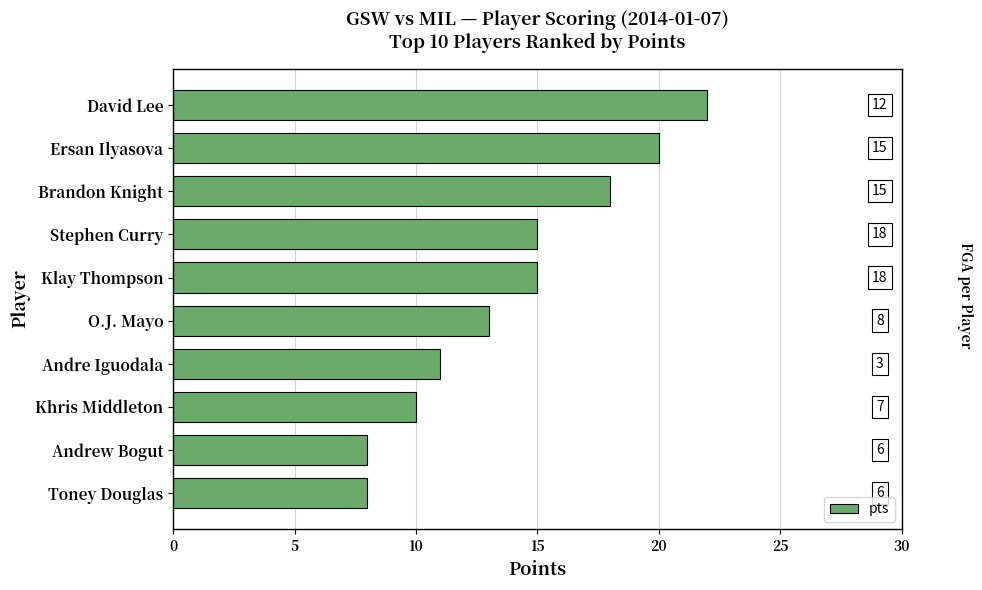

How many data points does each series have?

10